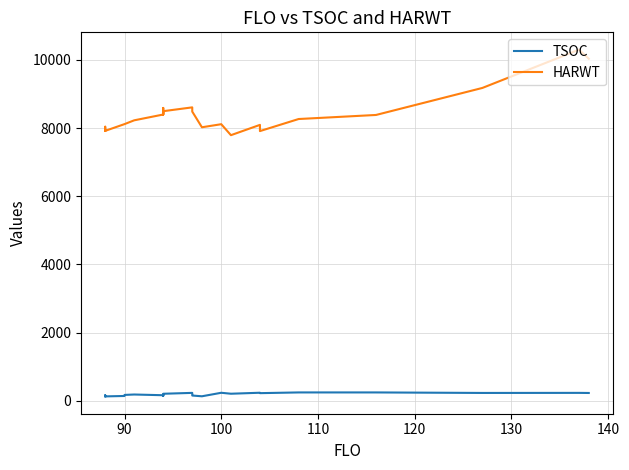

True or false: TSOC and HARWT cross at least once.

False